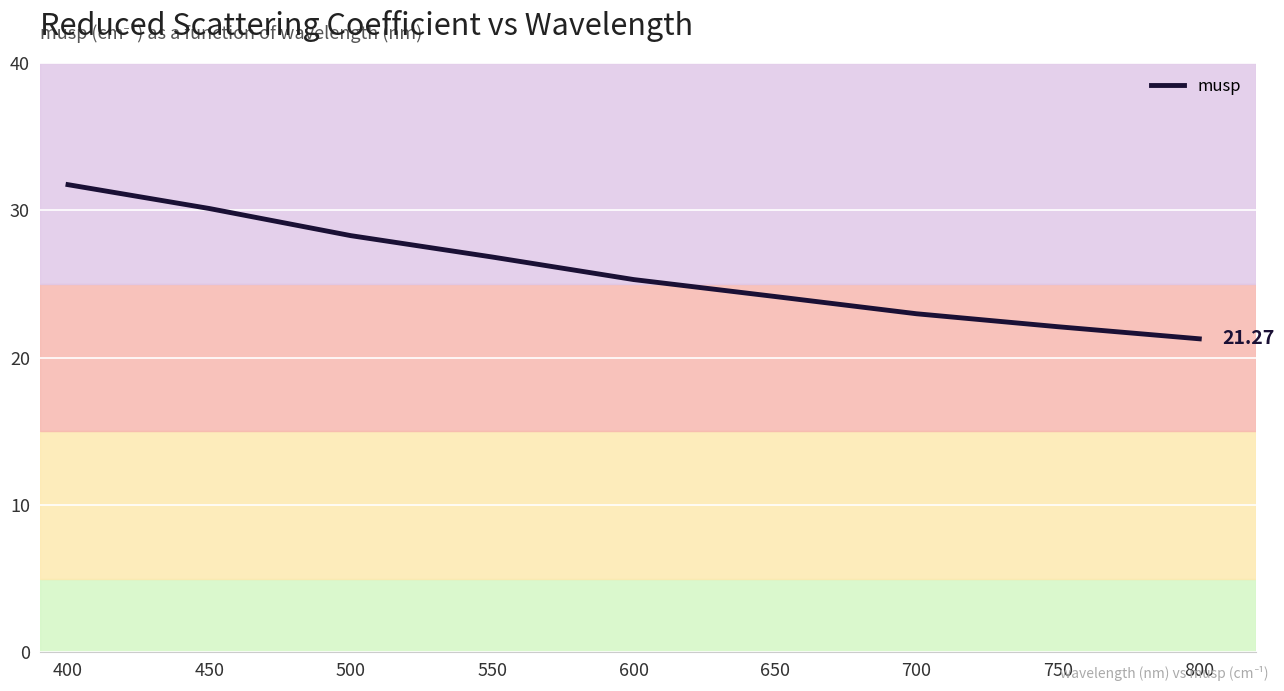

How many lines are shown in the chart?

1